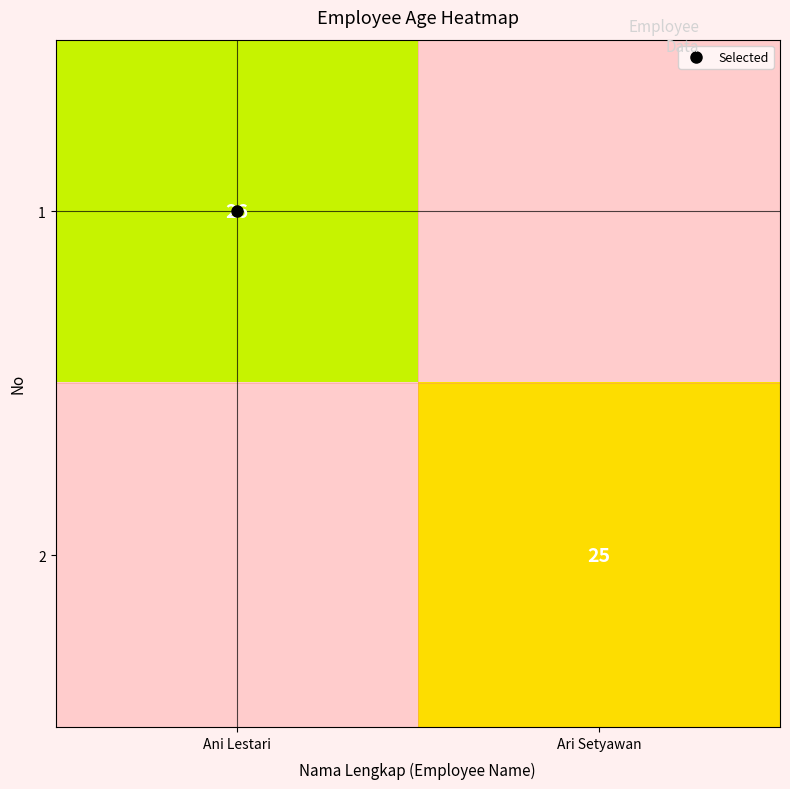

What is the sum of all 2 values?

25